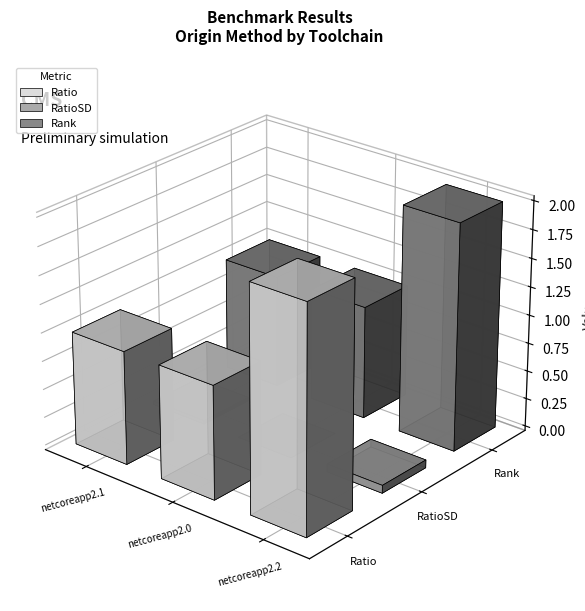

How many bars are there in total?

9